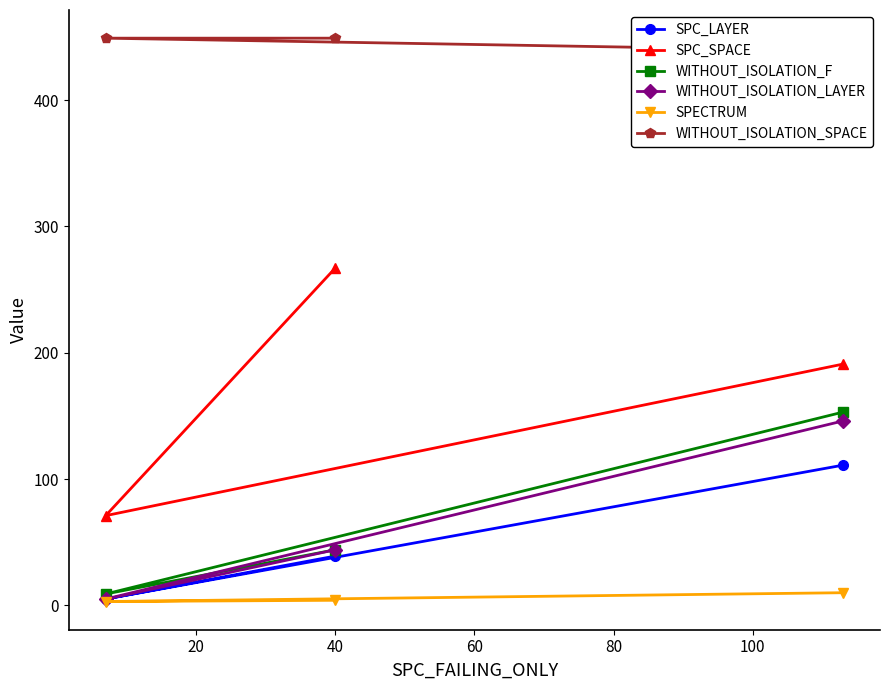

What is the highest value of the WITHOUT_ISOLATION_F series?

153